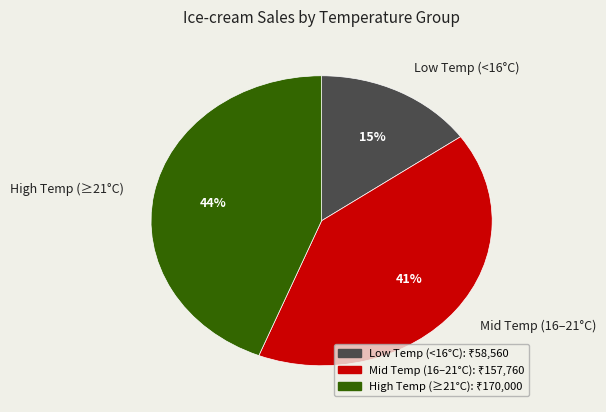

Which category has the biggest portion of the pie?

High Temp (≥21°C)